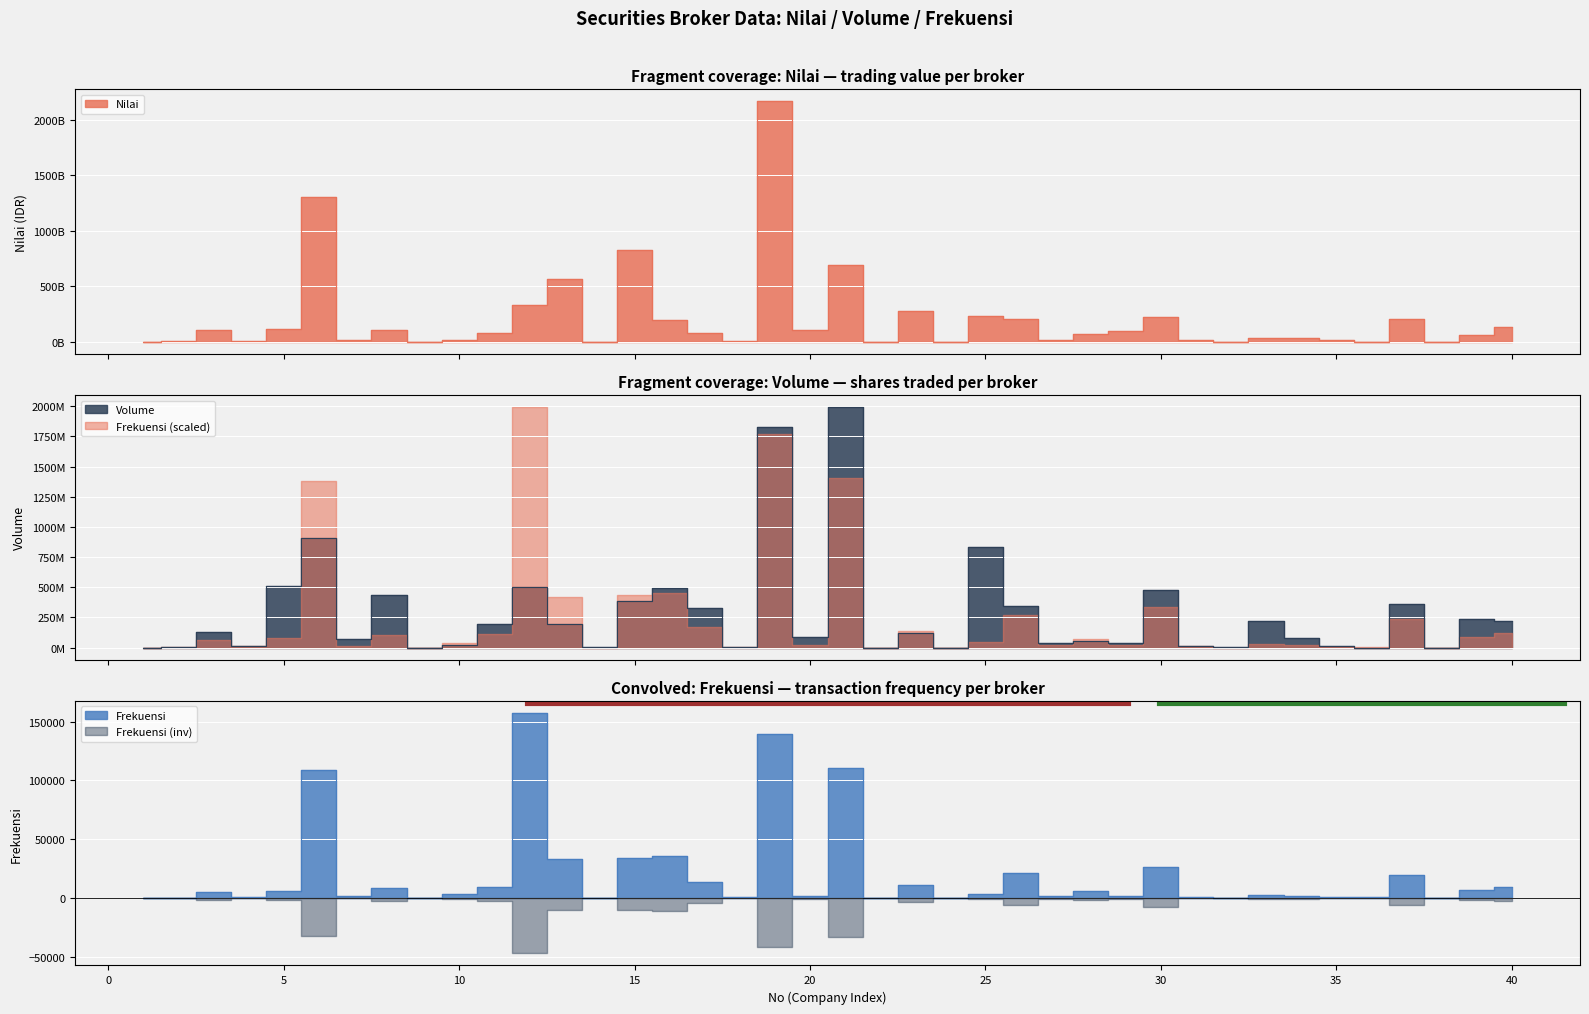

Rank the series at 15 from highest to lowest value.

Nilai, Volume, Frekuensi